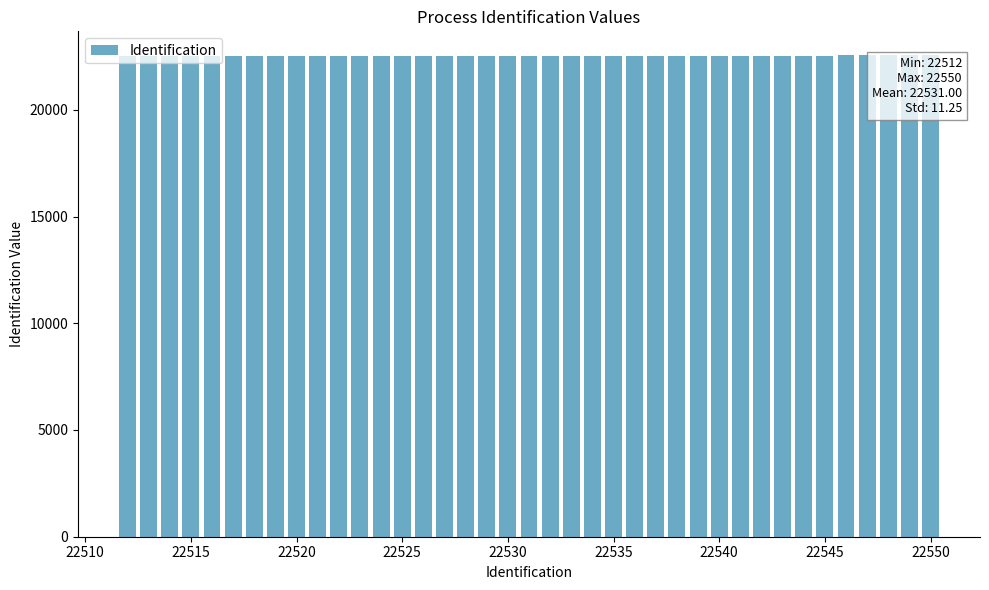

What is the sum of all values?

878709